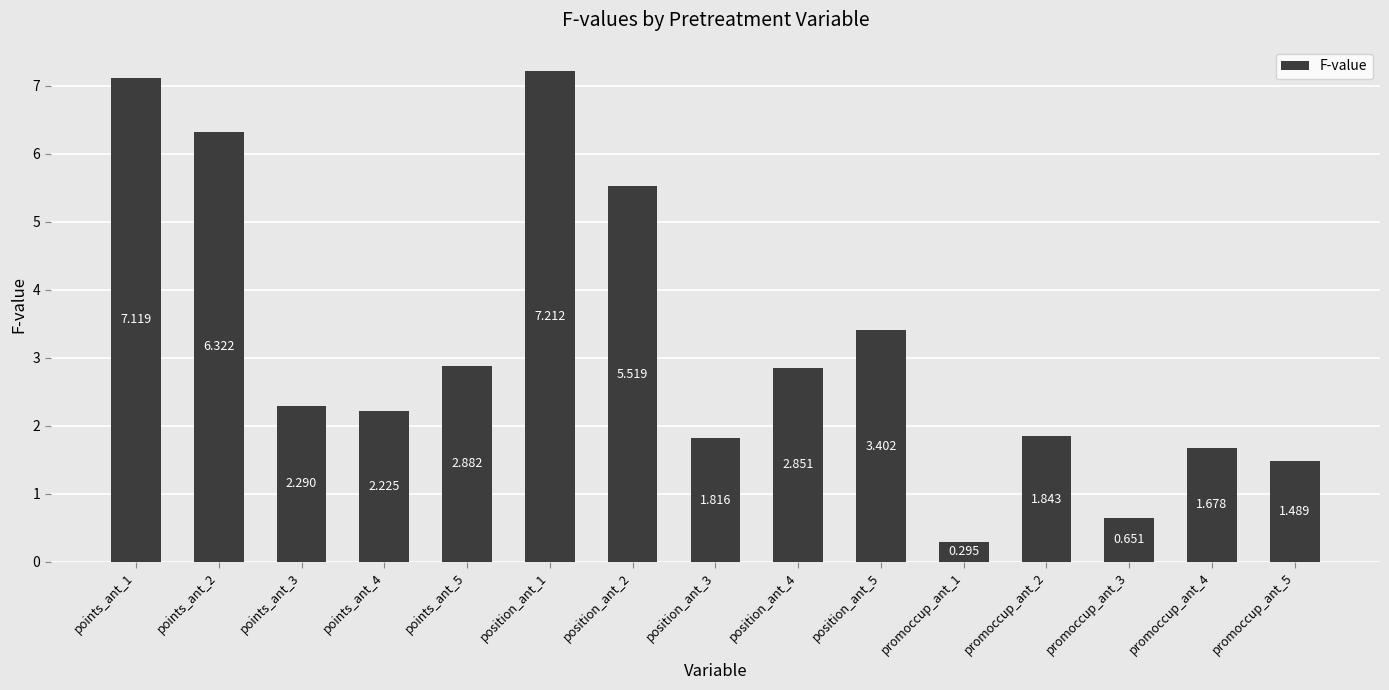

How many series are shown in this chart?

1